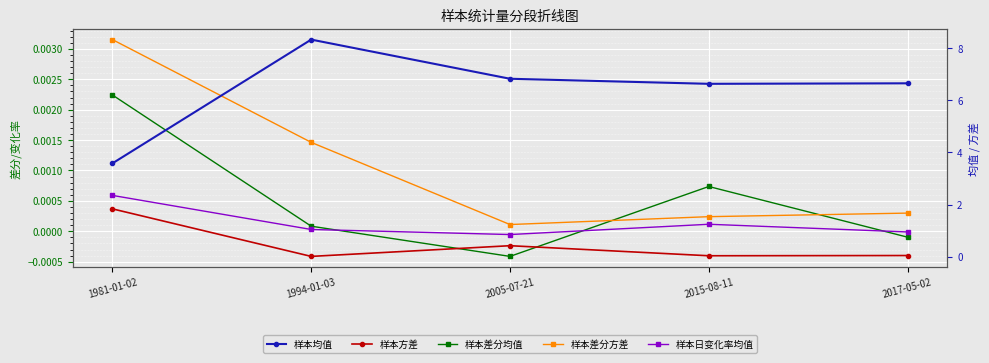

Which series has the largest range (max minus min)?

样本均值